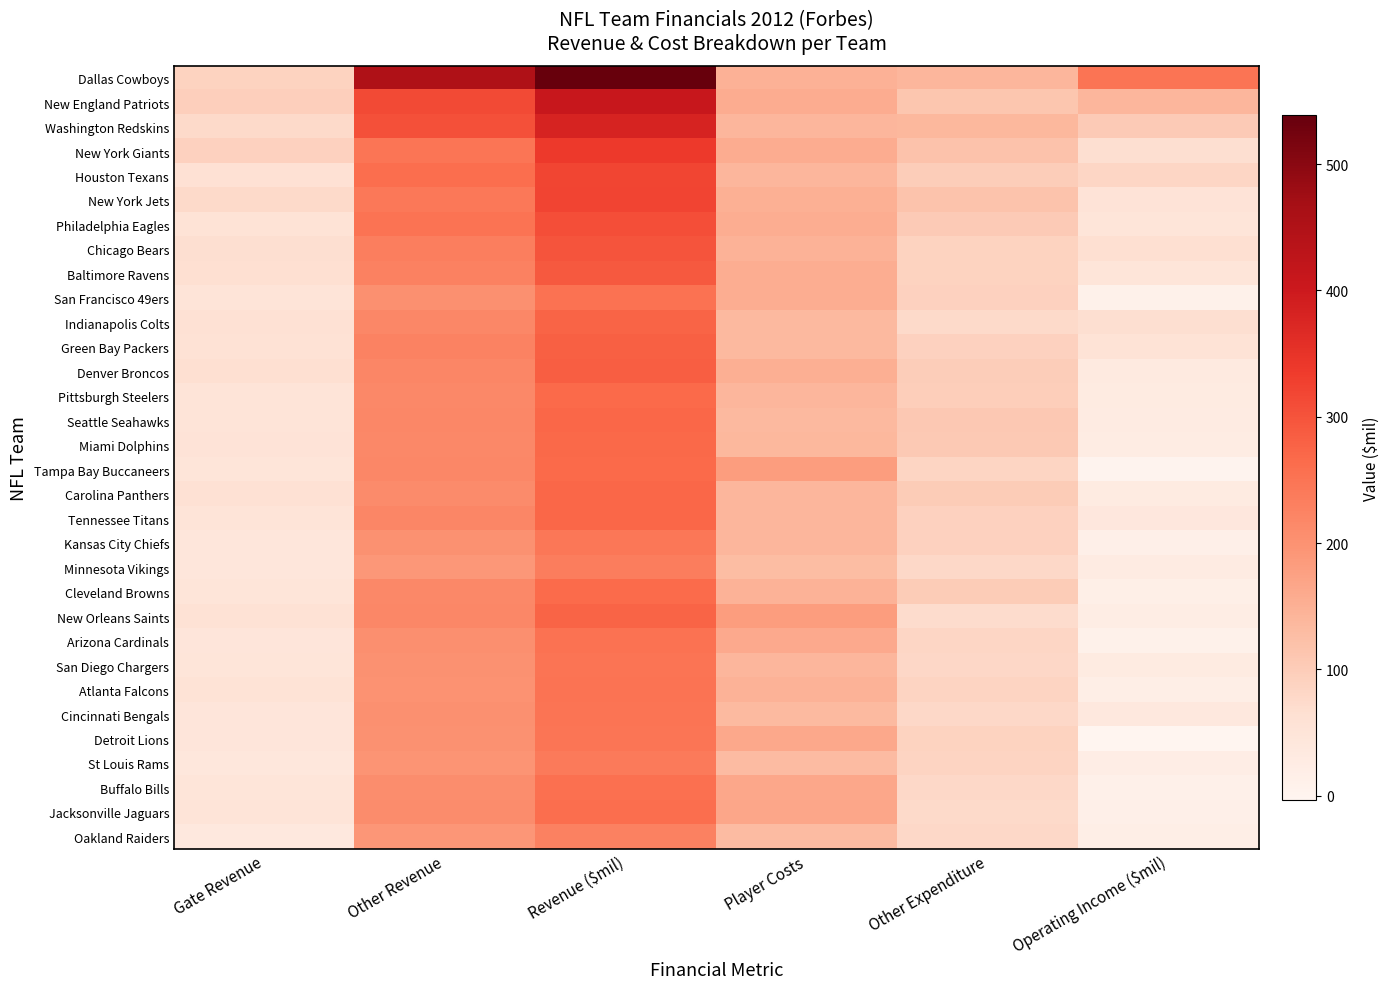

Which series has the largest total across all categories?

Dallas Cowboys